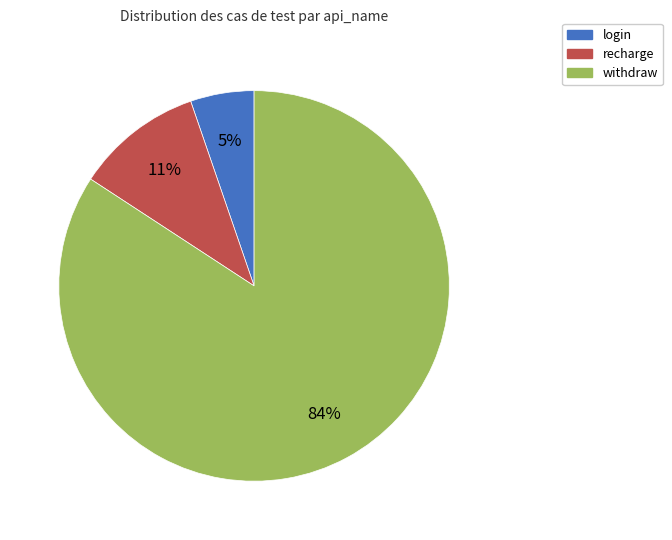

To the nearest percent, what percentage of the pie is login?

5%